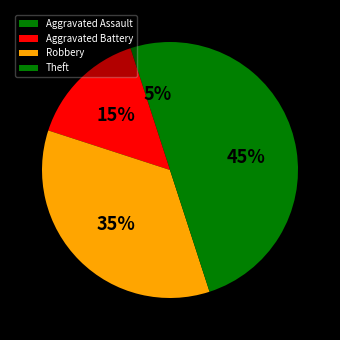

How many slices are in this pie chart?

4